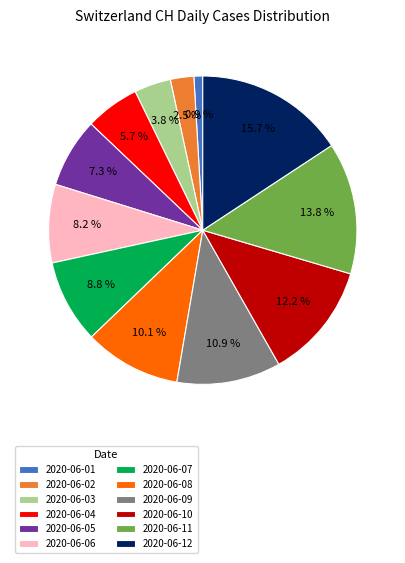

Which category has the biggest portion of the pie?

2020-06-12